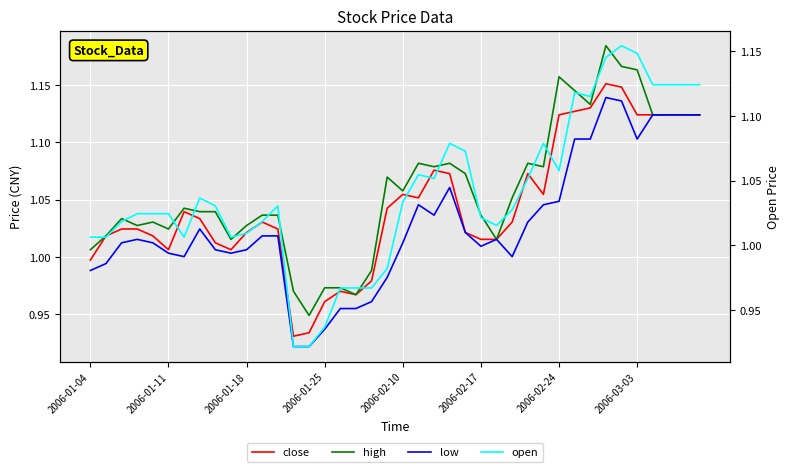

After their last crossing, which series has the higher values: open or close?

open